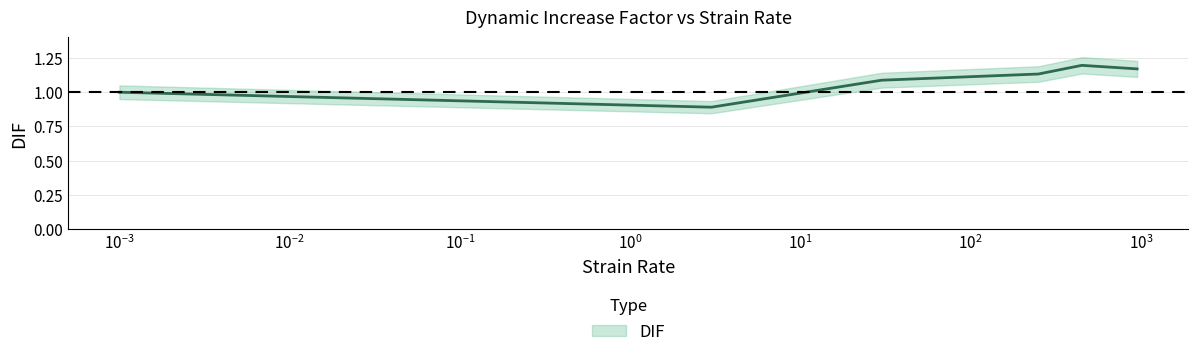

List the labels in order of value, smallest first.

3, 0.001, 30, 250, 950, 450